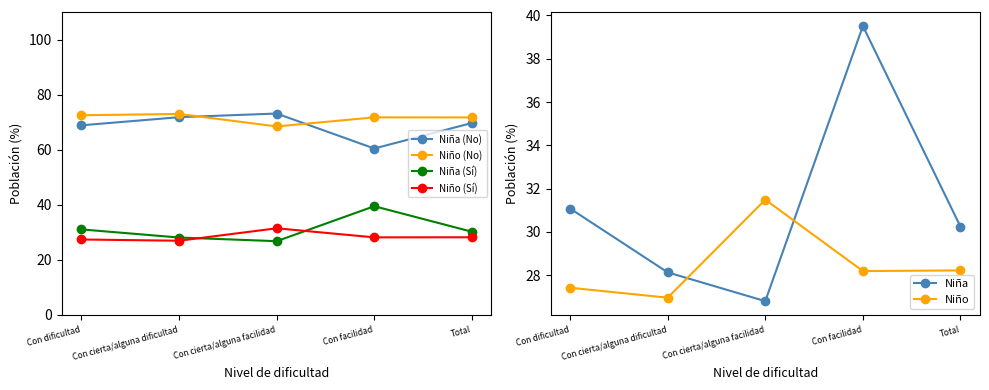

How many values in the Niño (No) series are below 71?

1